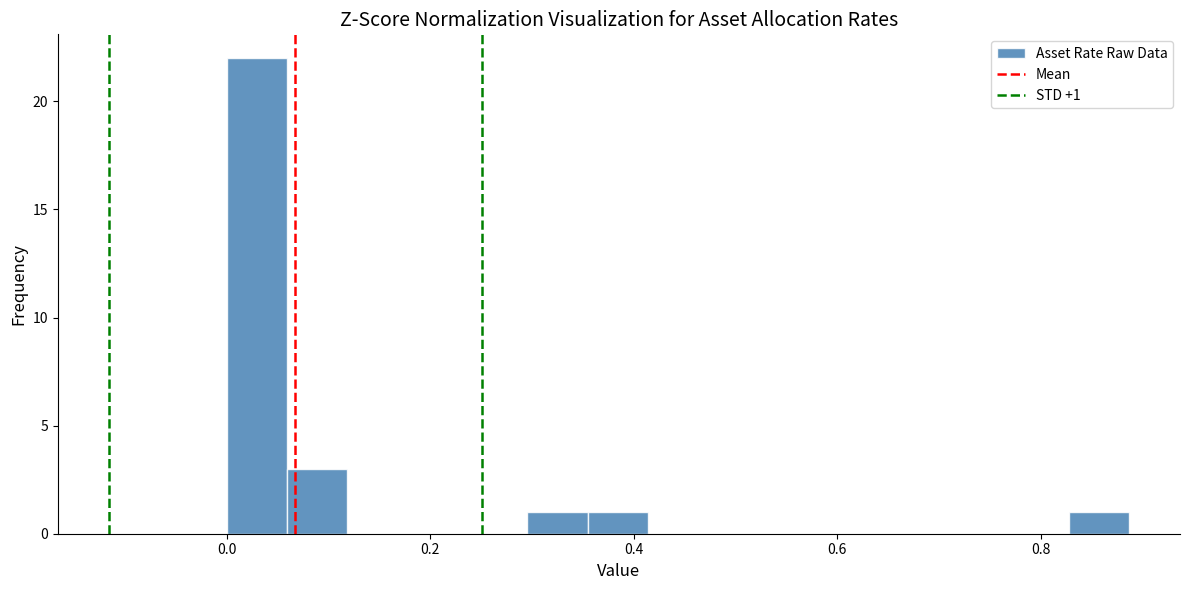

Read against the x-axis, roughly where is the centre of the tallest bar?

0.02